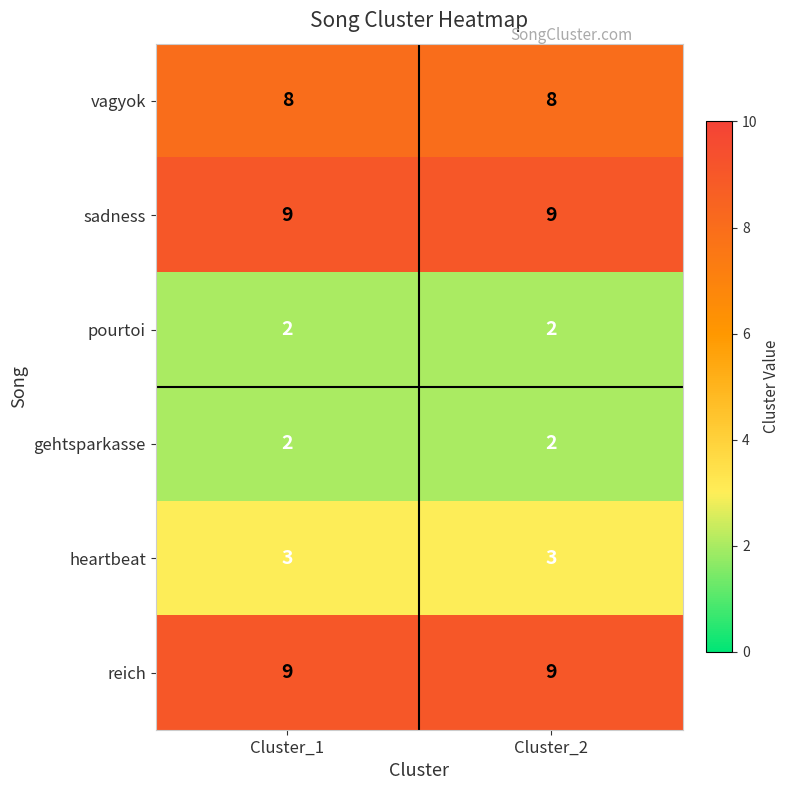

What is the spread (max minus min) of values at Cluster_2?

7